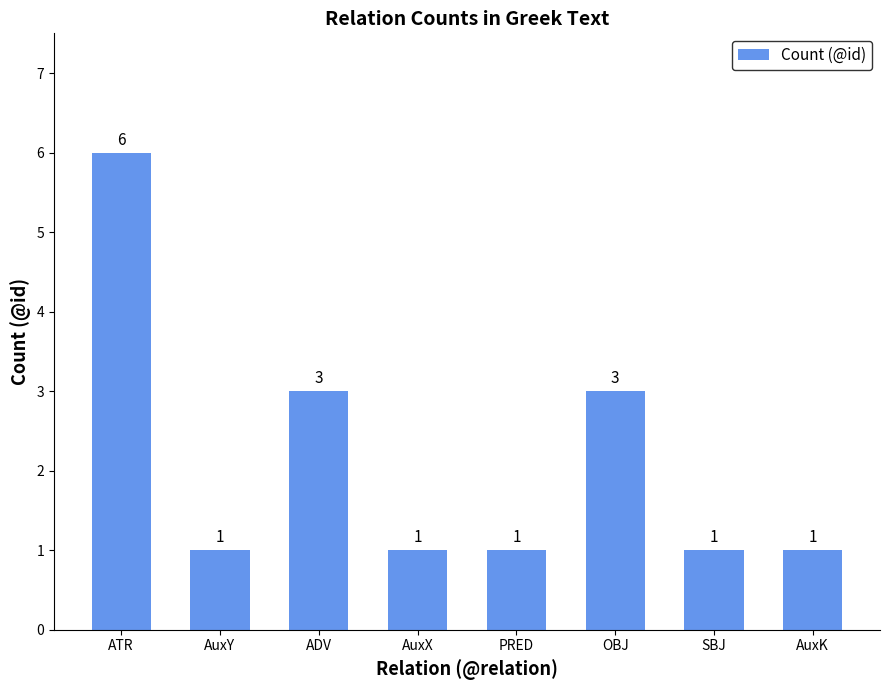

What is the difference between the maximum and minimum values?

5